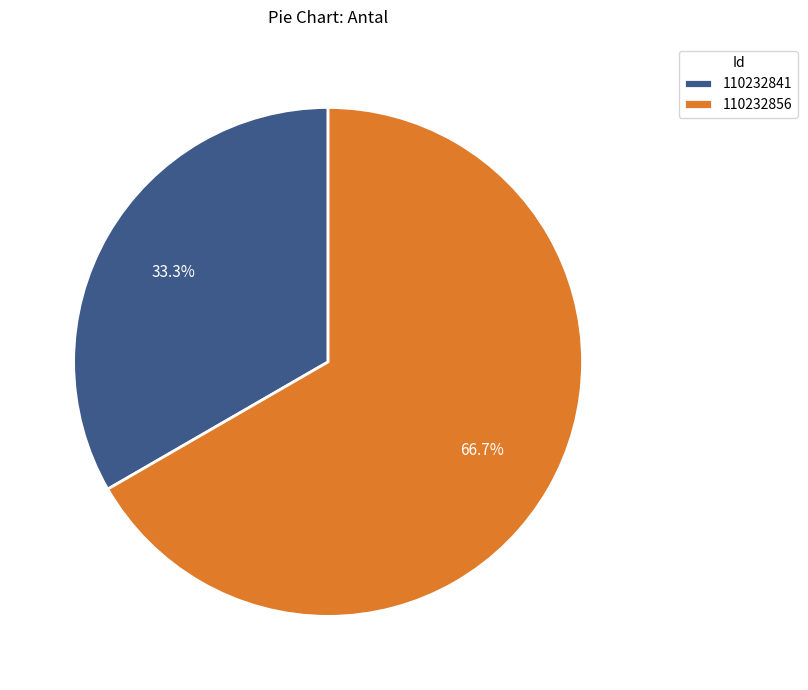

To the nearest percent, what is the difference between the 110232841 and 110232856 slice percentages?

33%